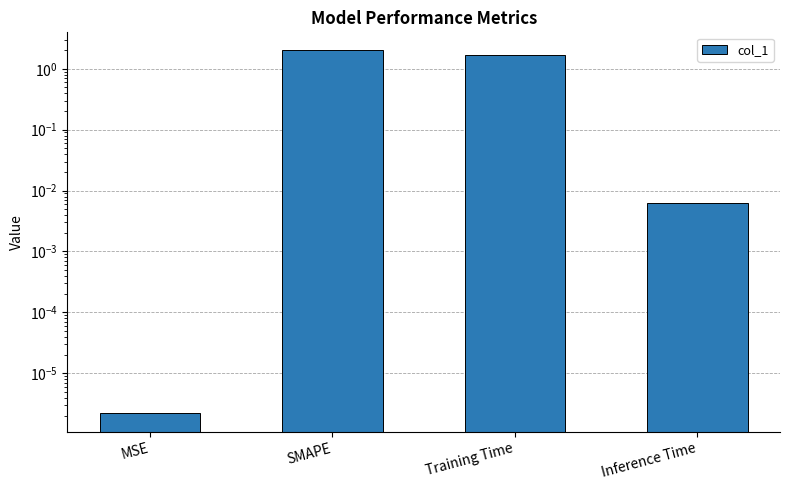

What is the label of the 1st bar from the left?

MSE